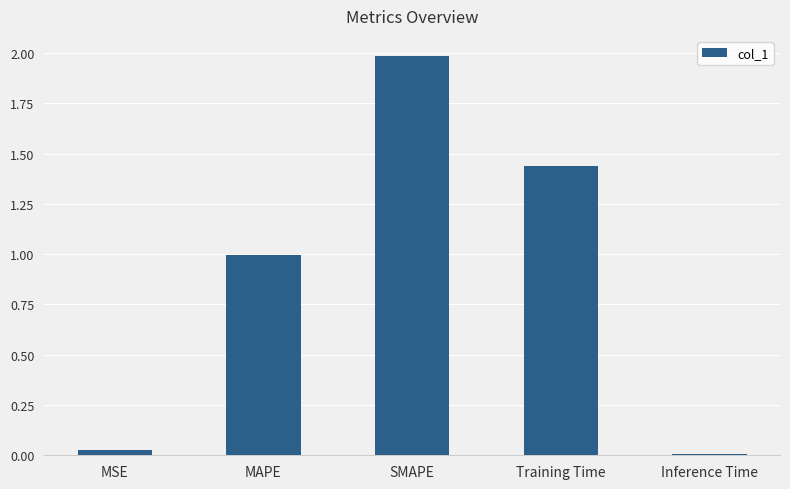

What is the label of the 5th bar from the left?

Inference Time